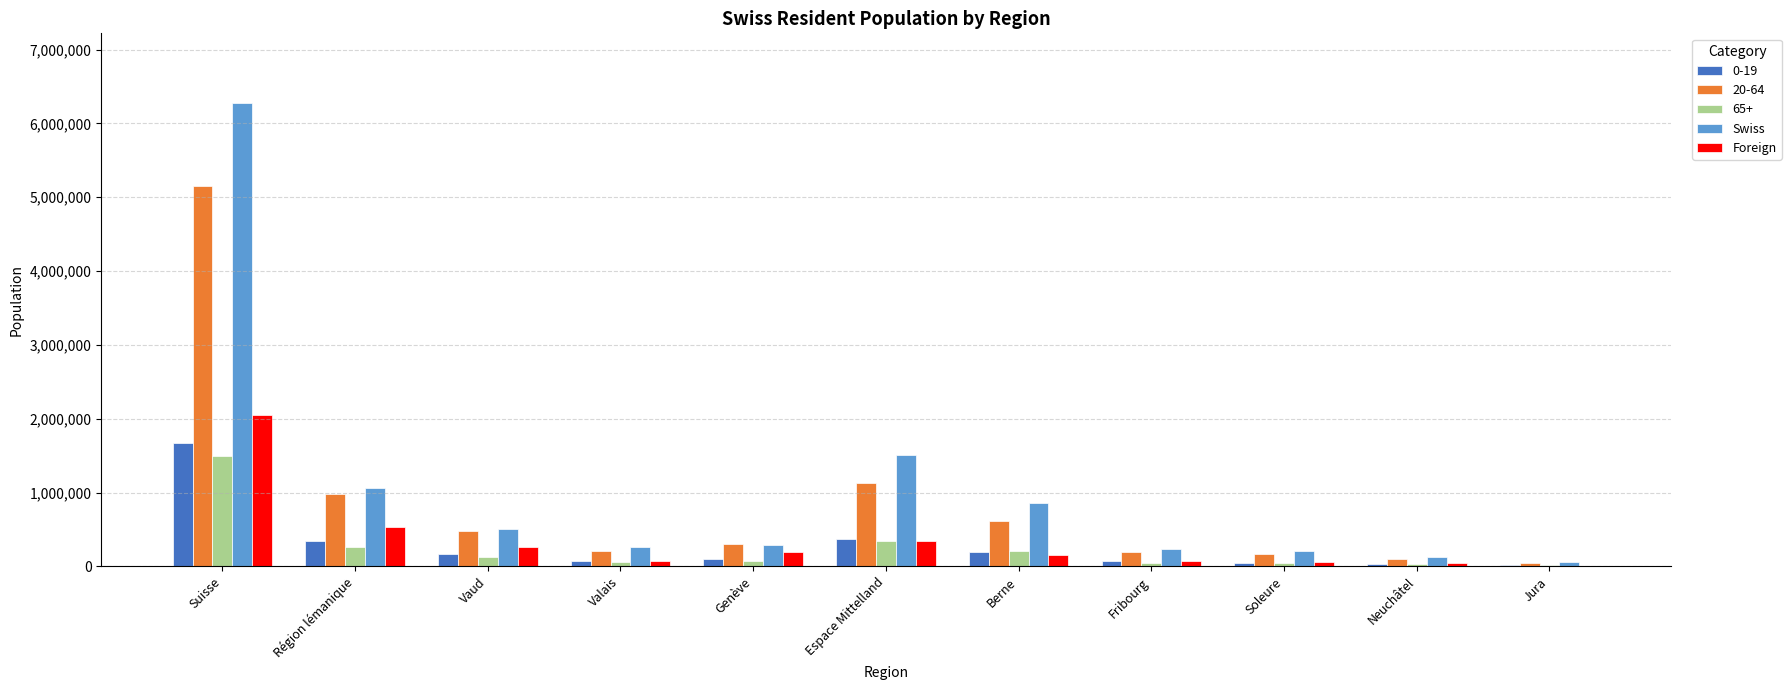

Which label corresponds to the largest value in the chart?

Suisse